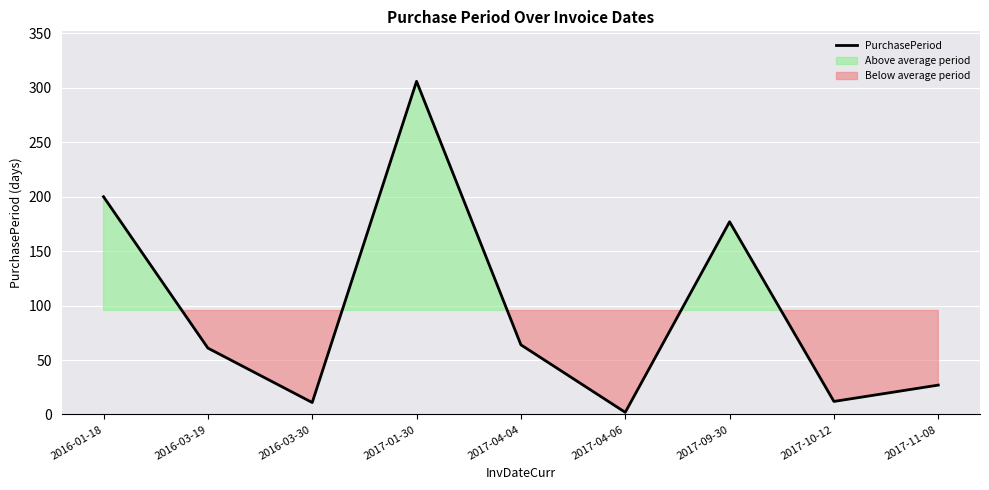

List the labels in order of value, largest first.

2017-01-30, 2016-01-18, 2017-09-30, 2017-04-04, 2016-03-19, 2017-11-08, 2017-10-12, 2016-03-30, 2017-04-06